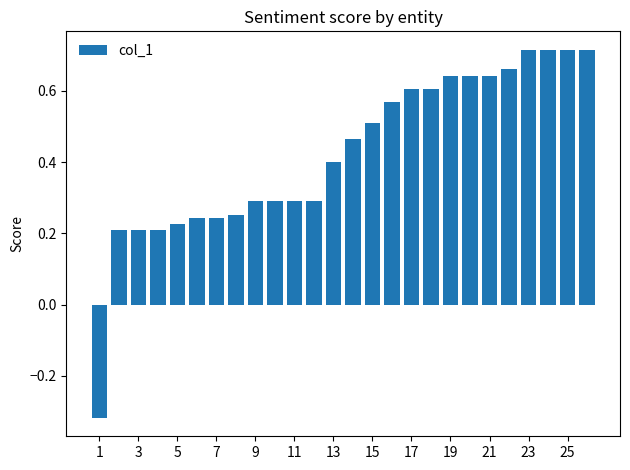

Count the values in the range 0 to 1.

25